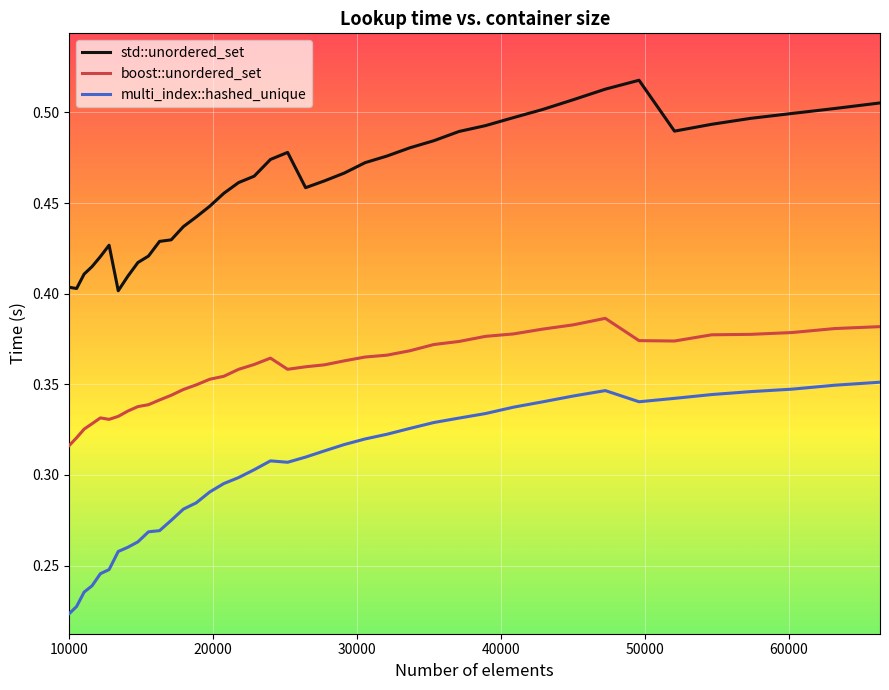

True or false: boost::unordered_set and multi_index::hashed_unique cross at least once.

False